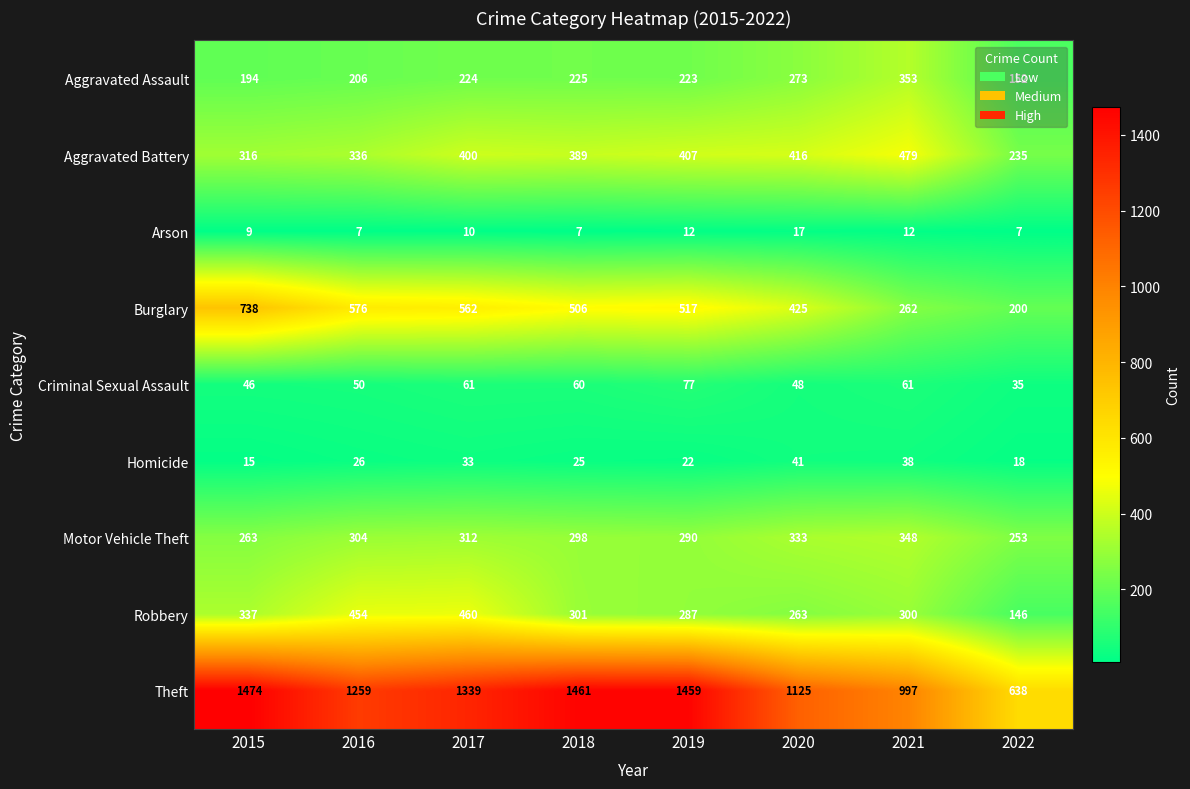

How many data points in Theft are less than 1339?

4